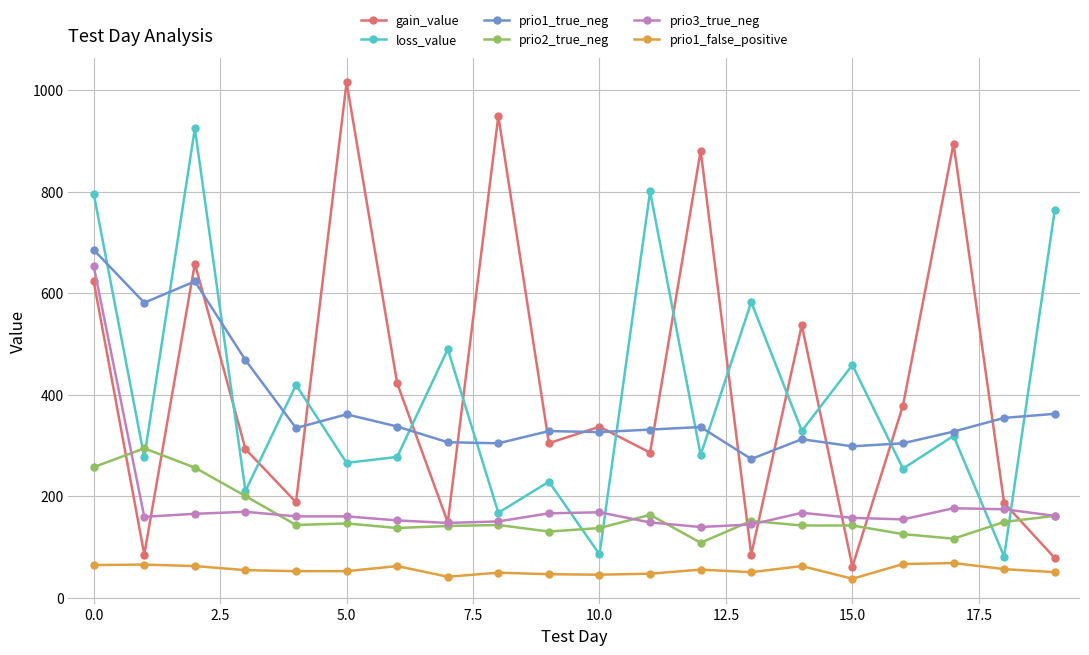

Which series has the largest range (max minus min)?

gain_value